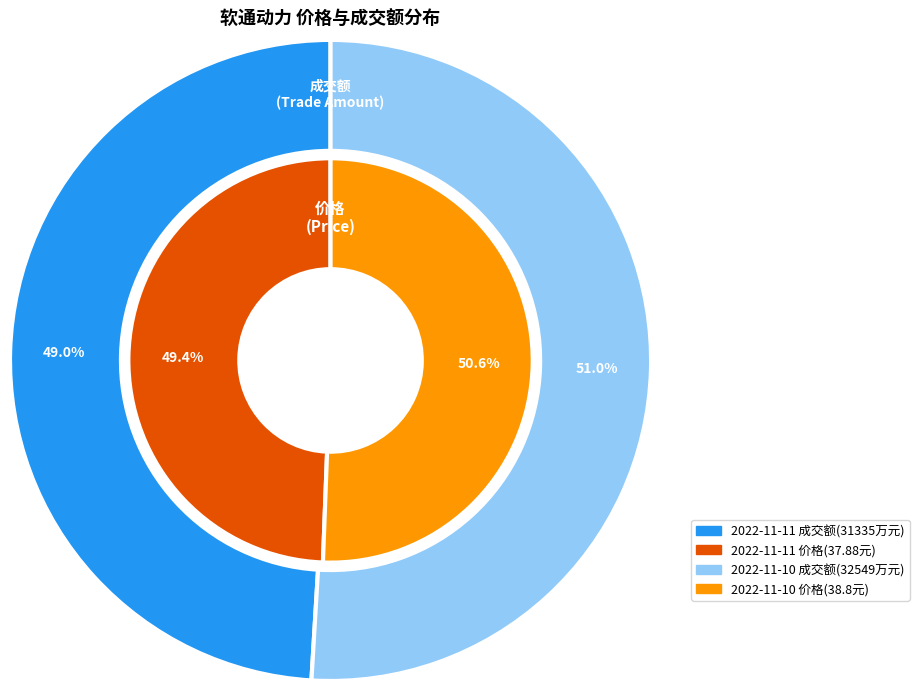

How many segments does this pie chart have?

2